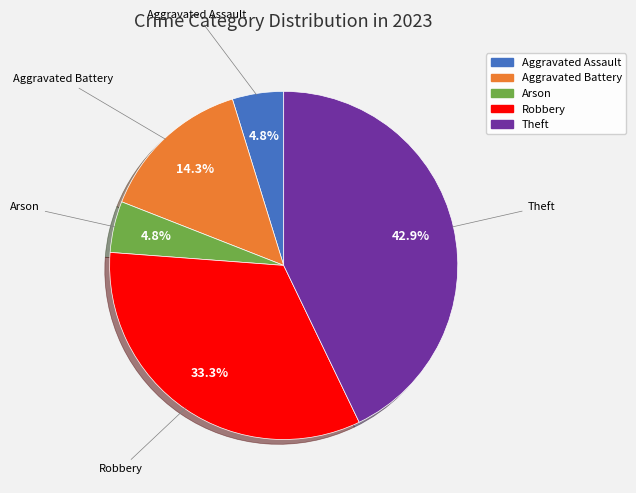

Is it true that Theft is 43% of the pie?

True